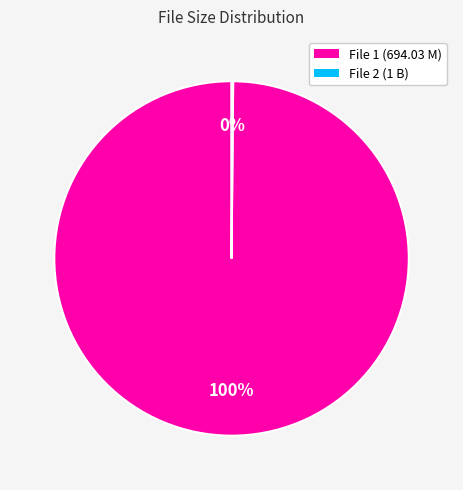

To the nearest percent, what is the difference between the largest and smallest slice percentages?

100%